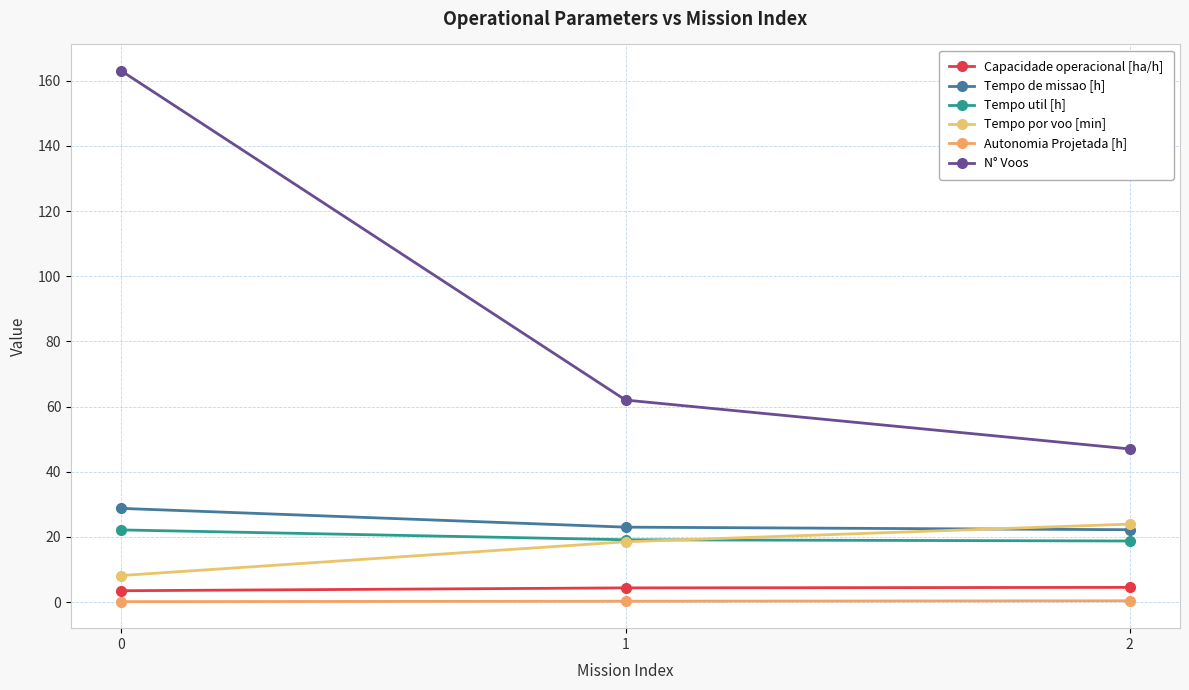

What is the difference between the maximum and minimum values in the Autonomia Projetada [h] series?

0.3